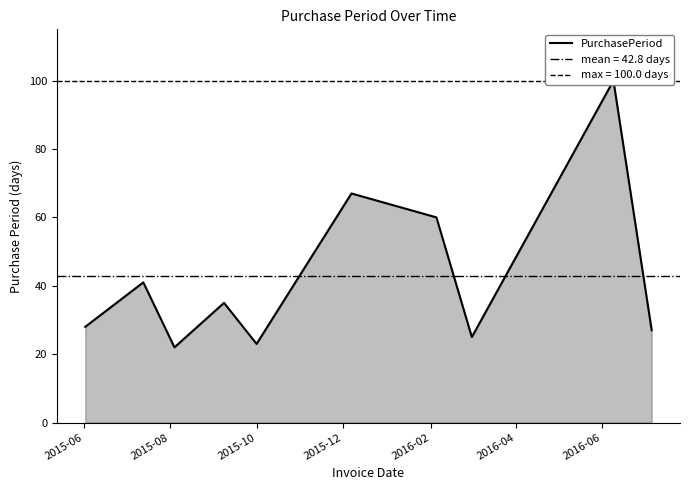

What is the difference between the maximum and minimum values?

78